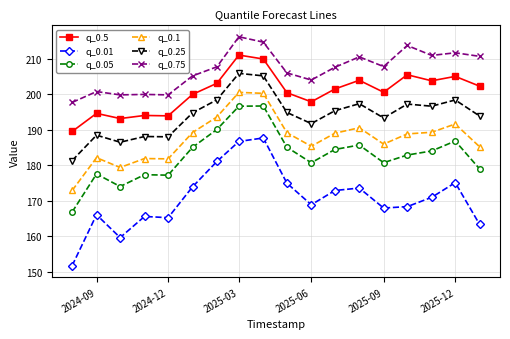

How many values in the q_0.05 series are below 184?

9